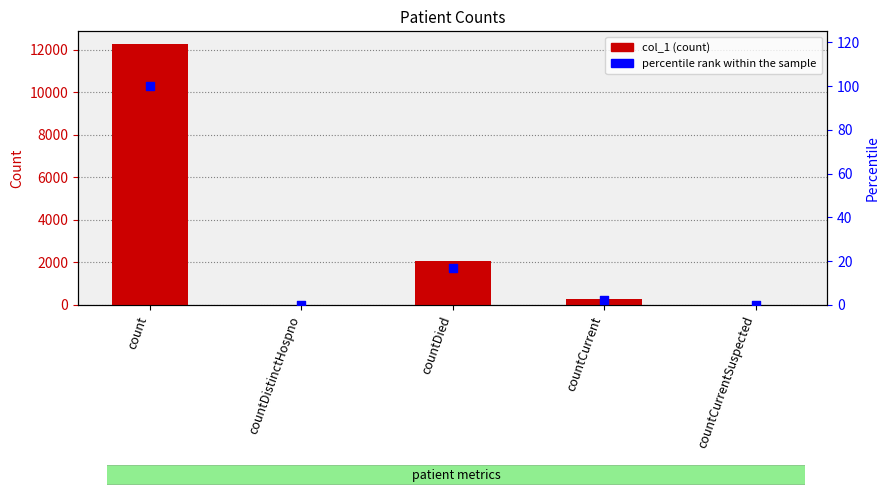

Is the value of percentile rank within the sample at countCurrentSuspected greater than the value of col_1 at countDistinctHospno?

No